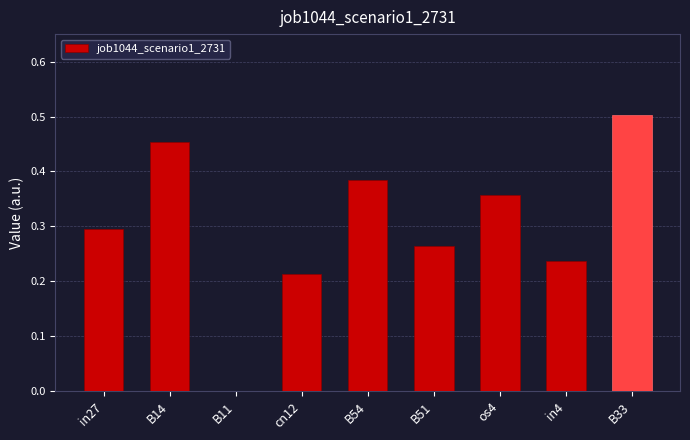

Which has a higher value, B11 or in4?

in4